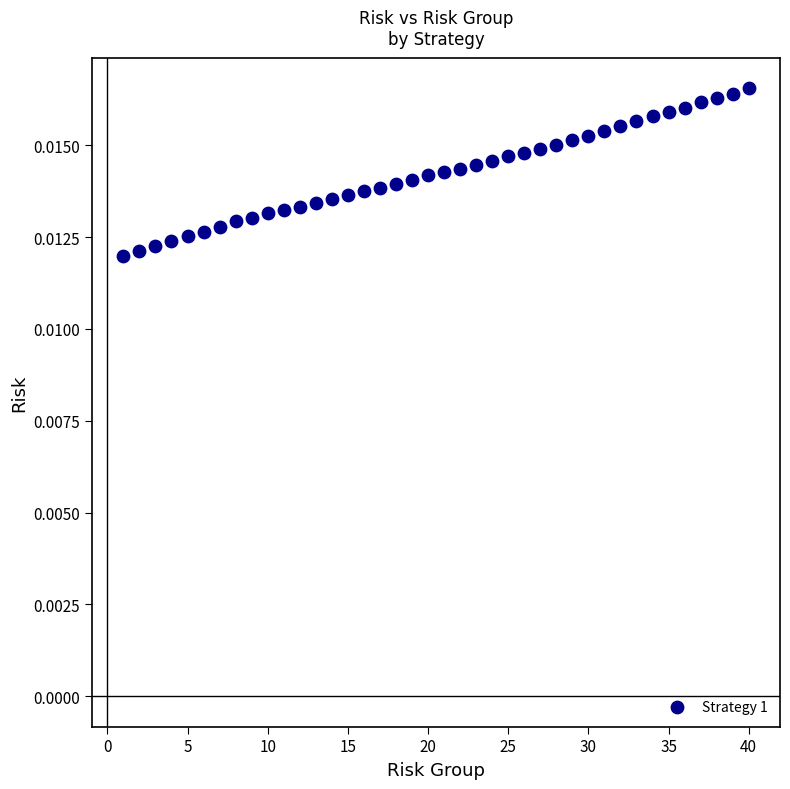

What is the range of X values (max minus min)?

39.0